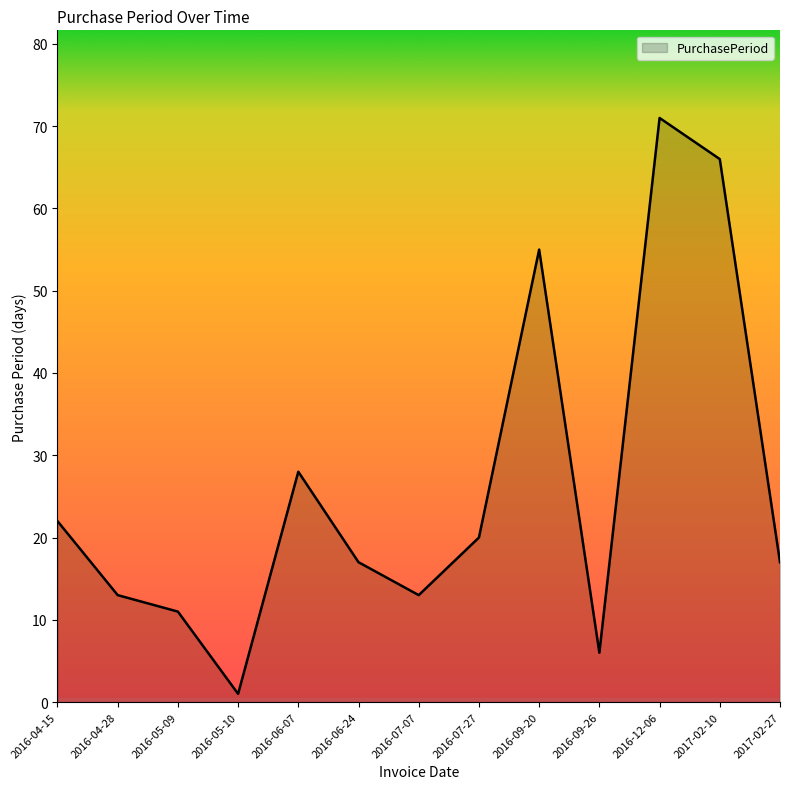

What is the difference between the values at 2017-02-10 and 2016-05-10?

65